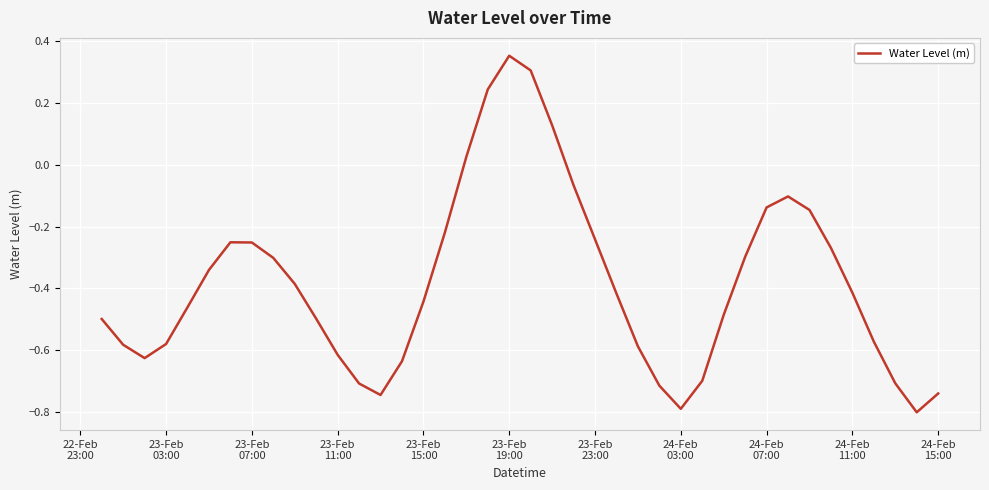

Does the chart have visible grid lines?

Yes